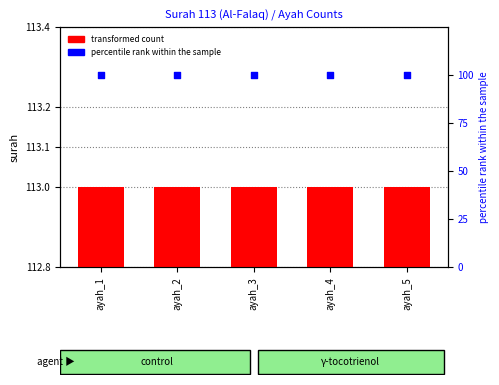

Which series reaches the minimum Y coordinate?

percentile rank within the sample